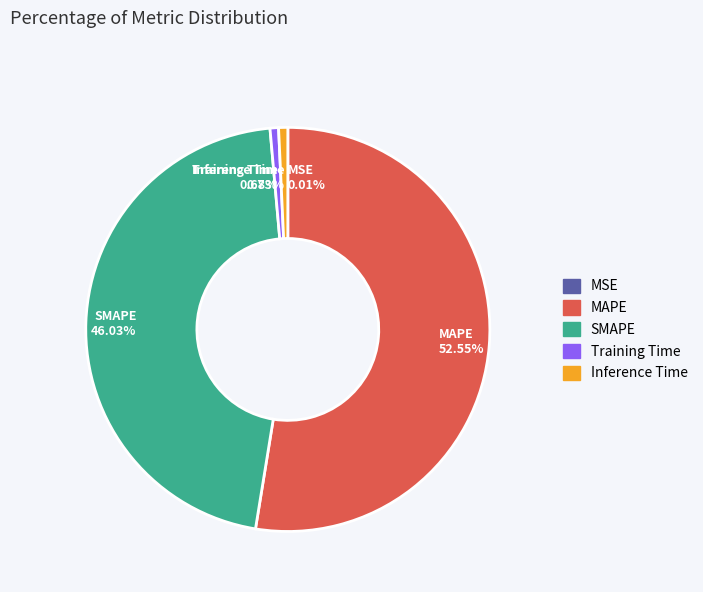

Do Inference Time and Training Time together represent more than half of the pie?

No